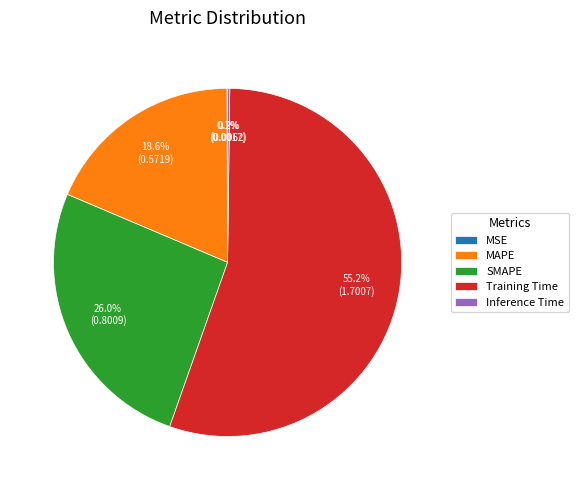

To the nearest percent, what is the difference between the largest and smallest slice percentages?

55%